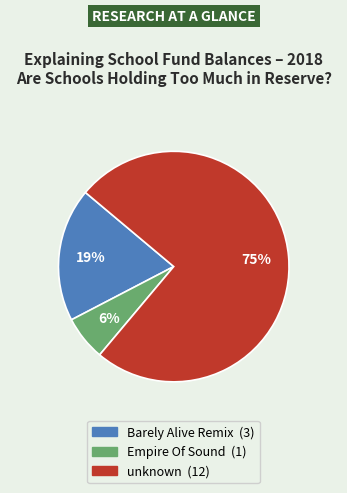

Approximately how many times larger is the value at Empire Of Sound compared to unknown?

0.1